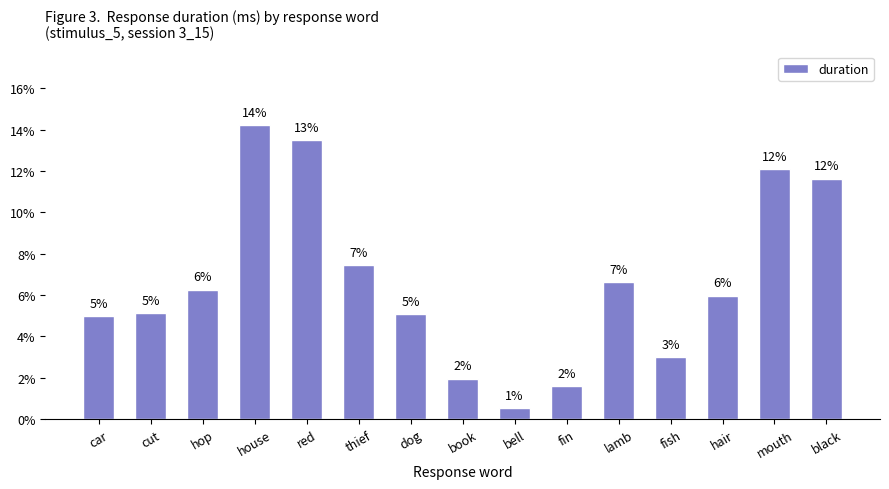

Which label corresponds to the largest value in the chart?

house